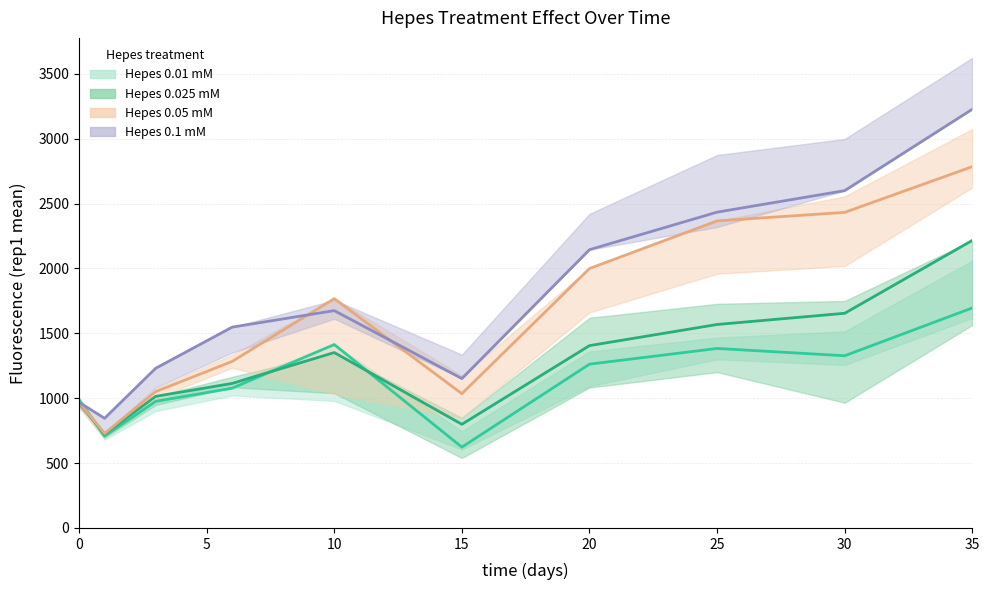

Reading right to left, list all the values displayed in this chart.

0.01: 35=1695.5	30=1327.0	25=1383.2	20=1262.2	15=622.8	10=1413.5	6=1077.1	3=975.4	1=707.0	0=988.6
0.025: 35=2216.0	30=1654.3	25=1568.0	20=1405.1	15=798.8	10=1351.7	6=1113.8	3=1013.9	1=722.9	0=962.6
0.05: 35=2784.3	30=2431.9	25=2366.2	20=1999.2	15=1034.8	10=1767.1	6=1283.5	3=1050.3	1=728.3	0=967.4
0.1: 35=3226.8	30=2599.5	25=2433.7	20=2144.4	15=1151.4	10=1674.8	6=1547.5	3=1230.3	1=845.1	0=968.8